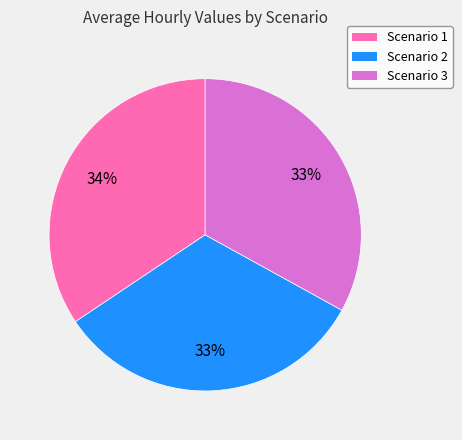

Is the sum of Scenario 1 and Scenario 3 greater than half?

Yes